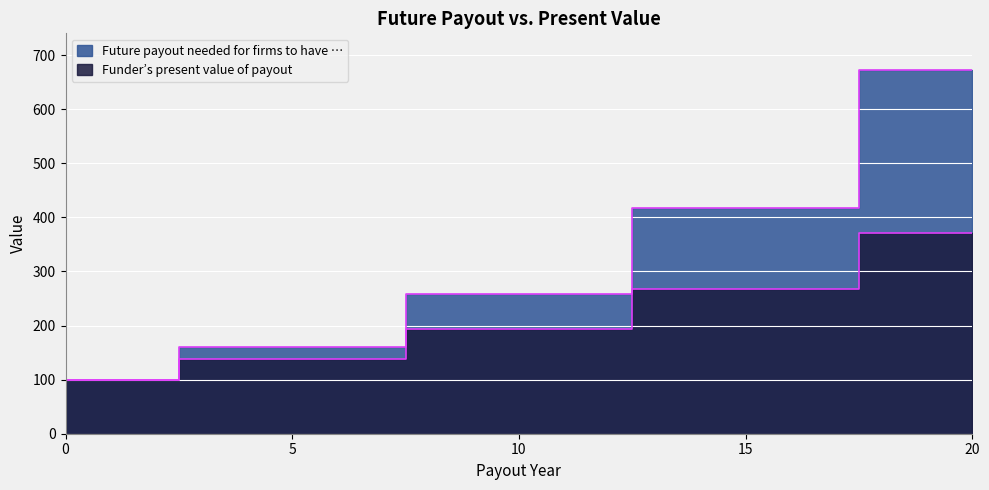

True or false: Future payout needed for firms to have … and Funder’s present value of payout intersect in this chart.

False